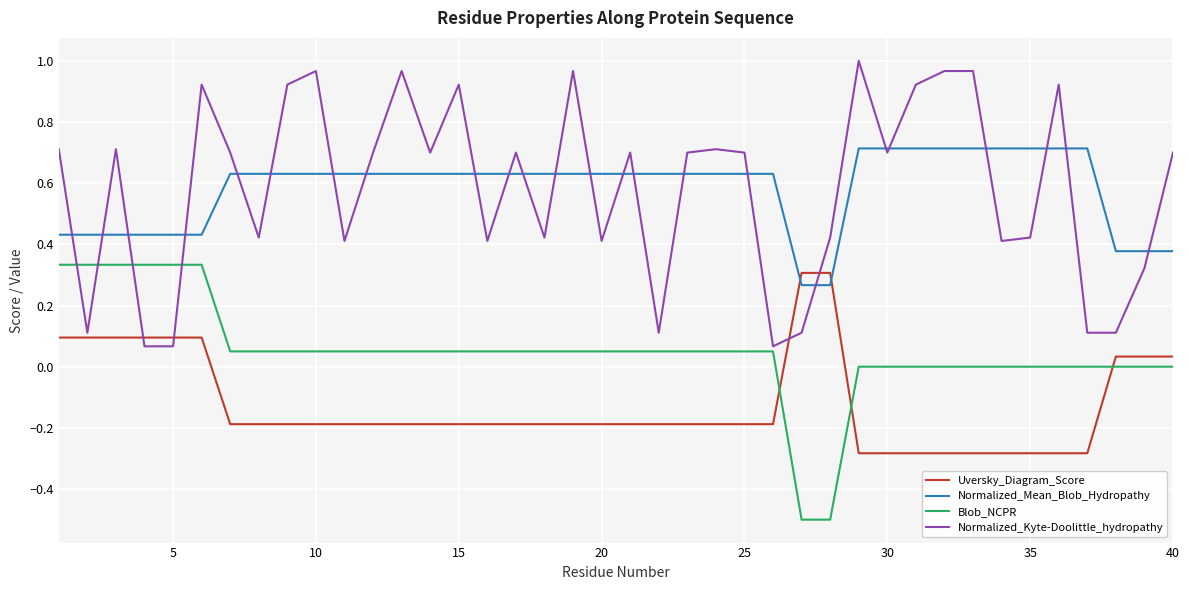

What is the smallest value displayed?

-0.5